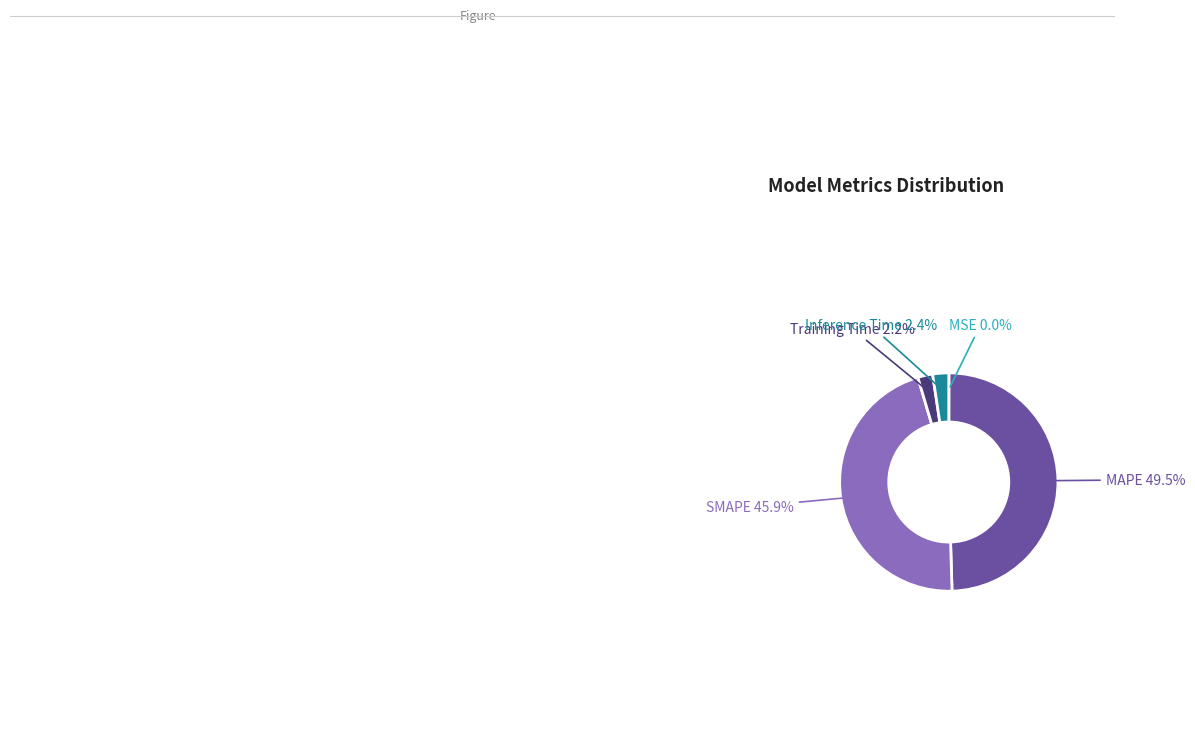

To the nearest percent, what is the combined percentage of Inference Time and Training Time?

5%